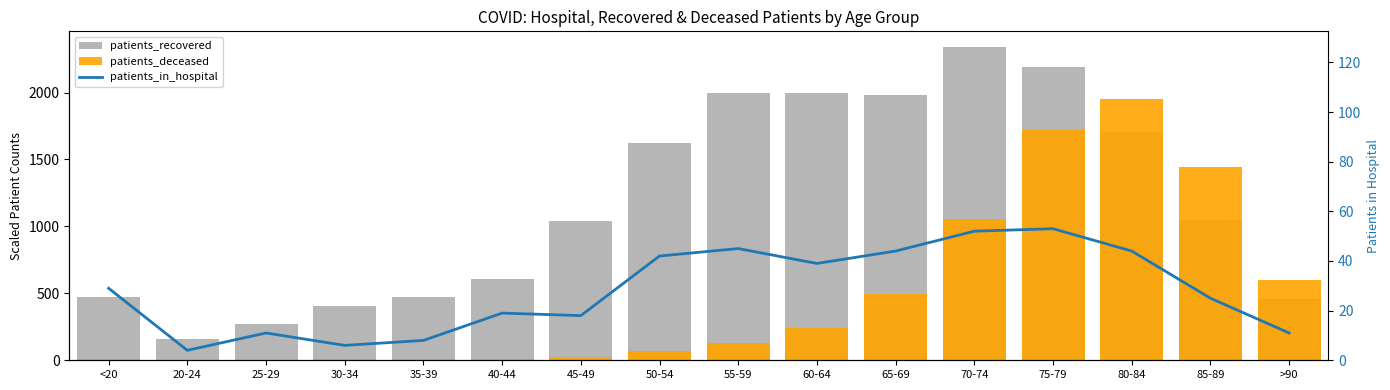

Rank the series by their maximum value, from lowest to highest.

patients_in_hospital, patients_deceased, patients_recovered